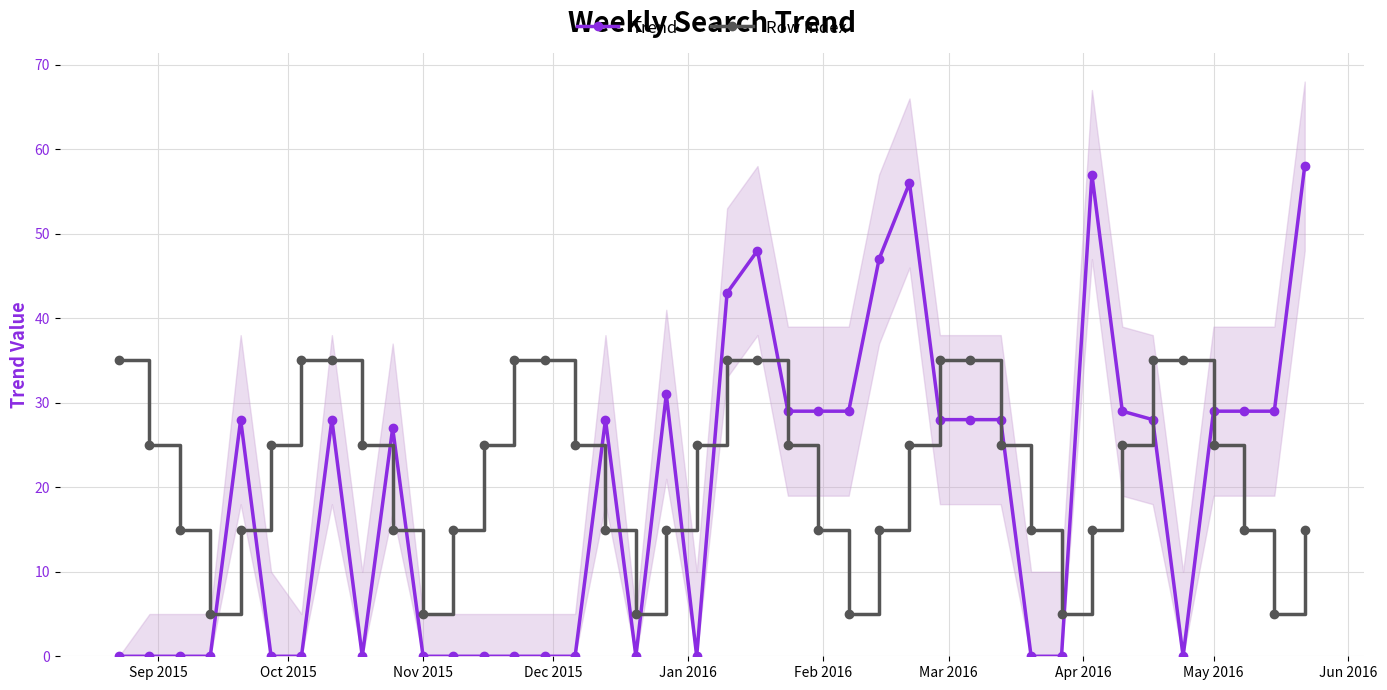

True or false: Trend has a value of 23 at Nov 2015.

False